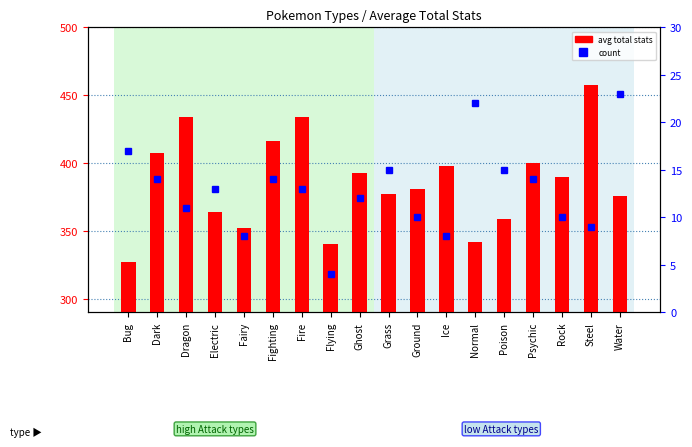

Count the number of data series in this chart.

2